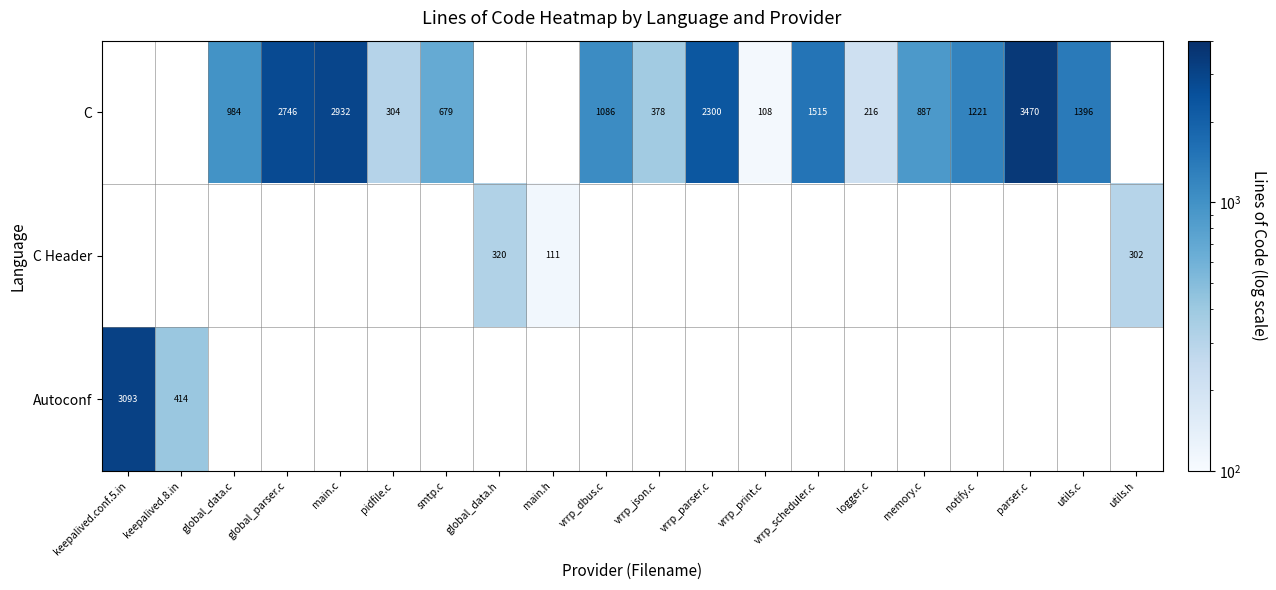

What is the maximum value shown in the chart?

3470.0